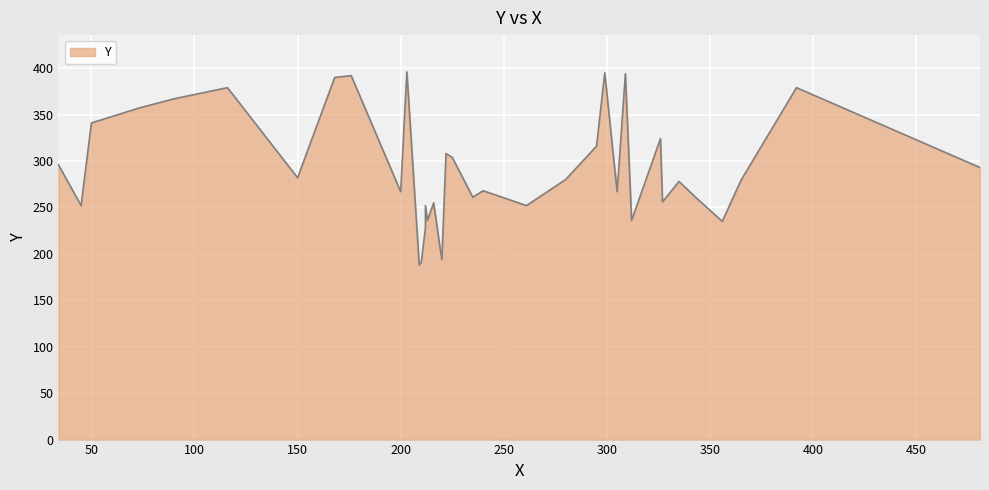

List the labels in order of value, smallest first.

209, 210, 220, 219, 212, 356, 213, 312, 45, 212, 261, 216, 327, 344, 235, 200, 305, 240, 335, 365, 280, 150, 481, 34, 225, 222, 303, 295, 326, 50, 73, 90, 116, 392, 168, 176, 309, 299, 203